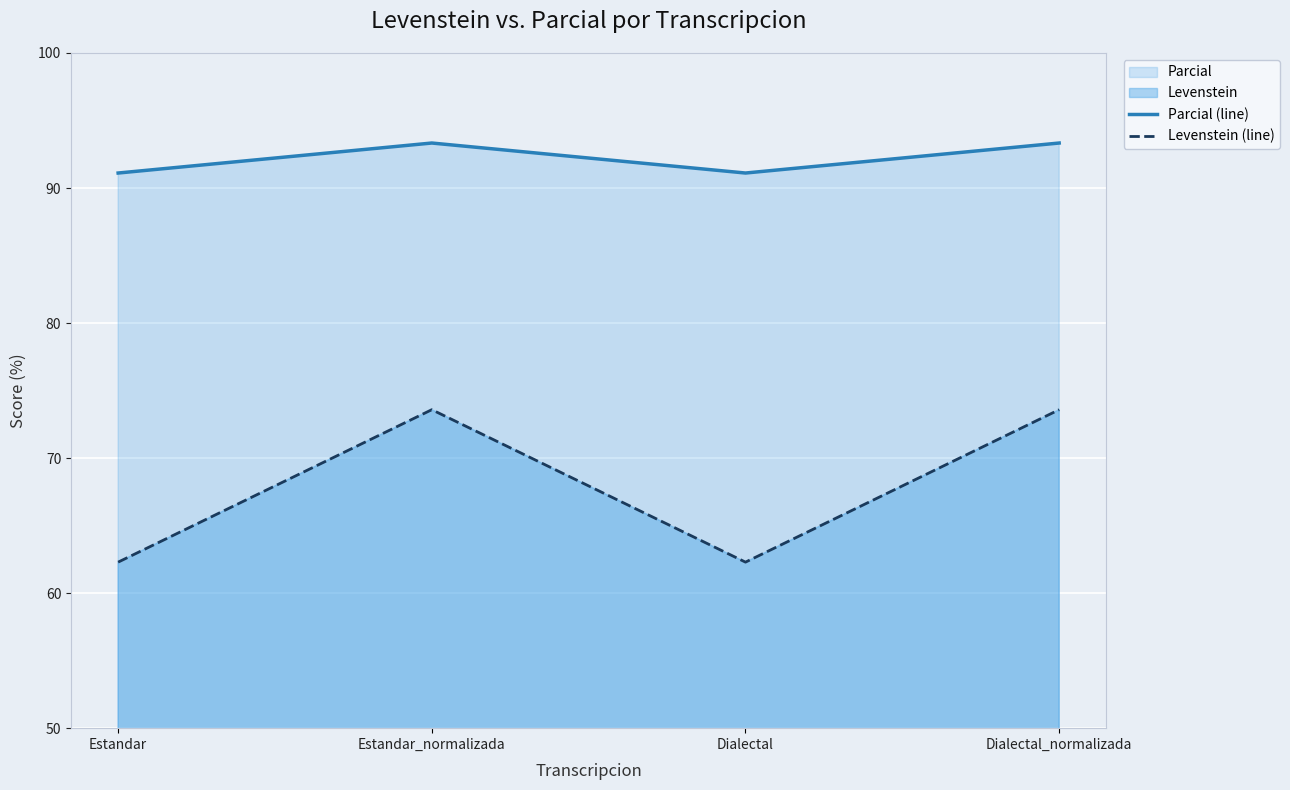

How many lines are shown in the chart?

2